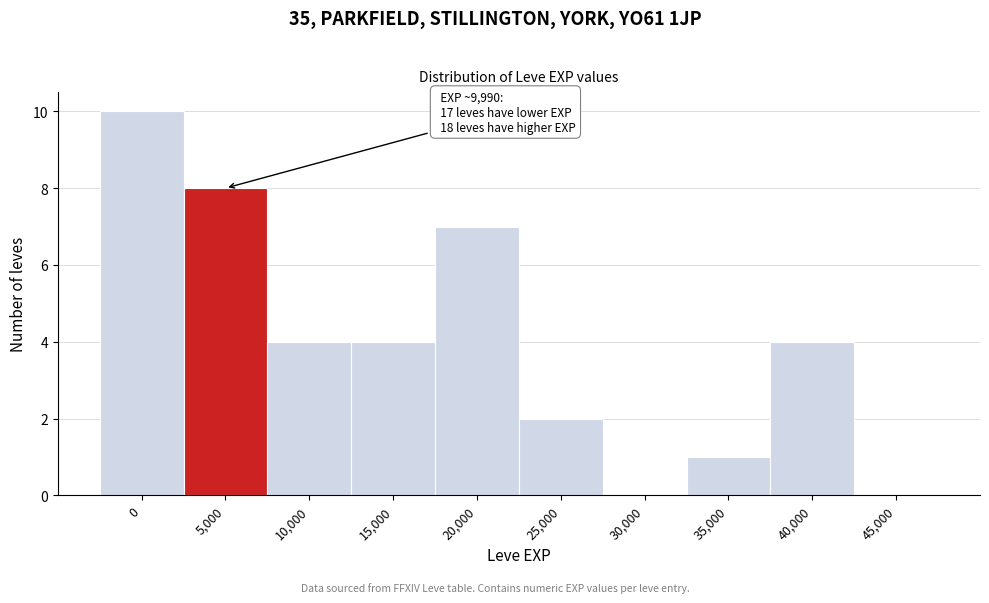

Reading left to right, transcribe all the data shown in this chart.

0=10	5,000=8	10,000=4	15,000=4	20,000=7	25,000=2	30,000=0	35,000=1	40,000=4	45,000=0